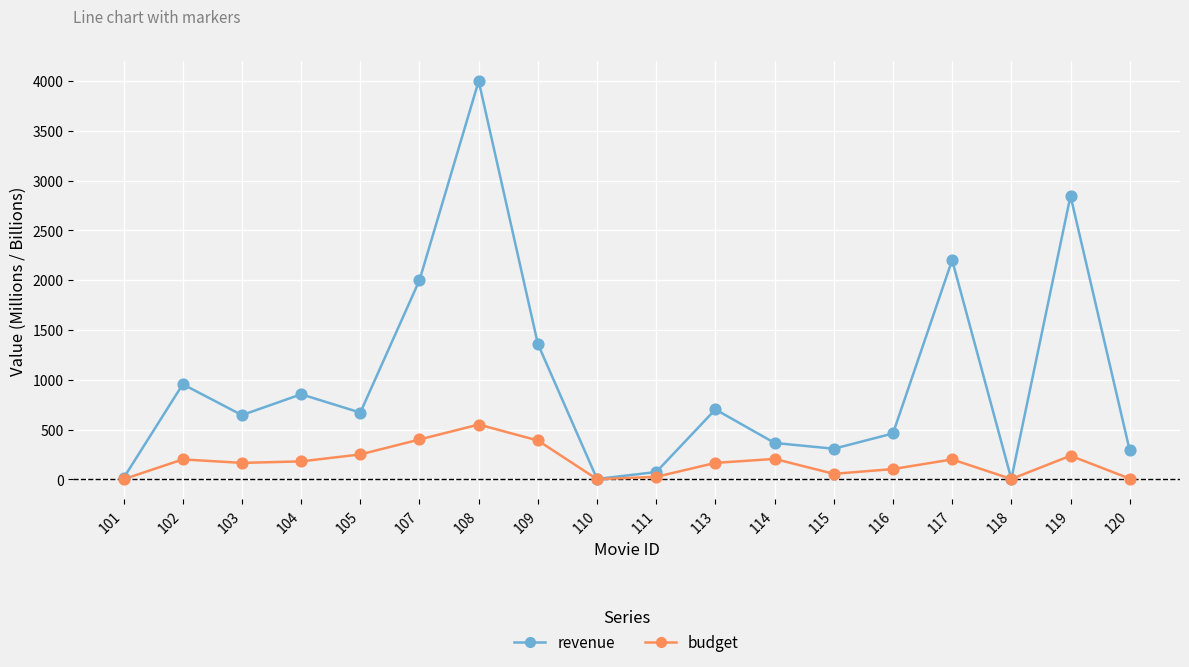

At how many categories does at least one series exceed 1675?

4